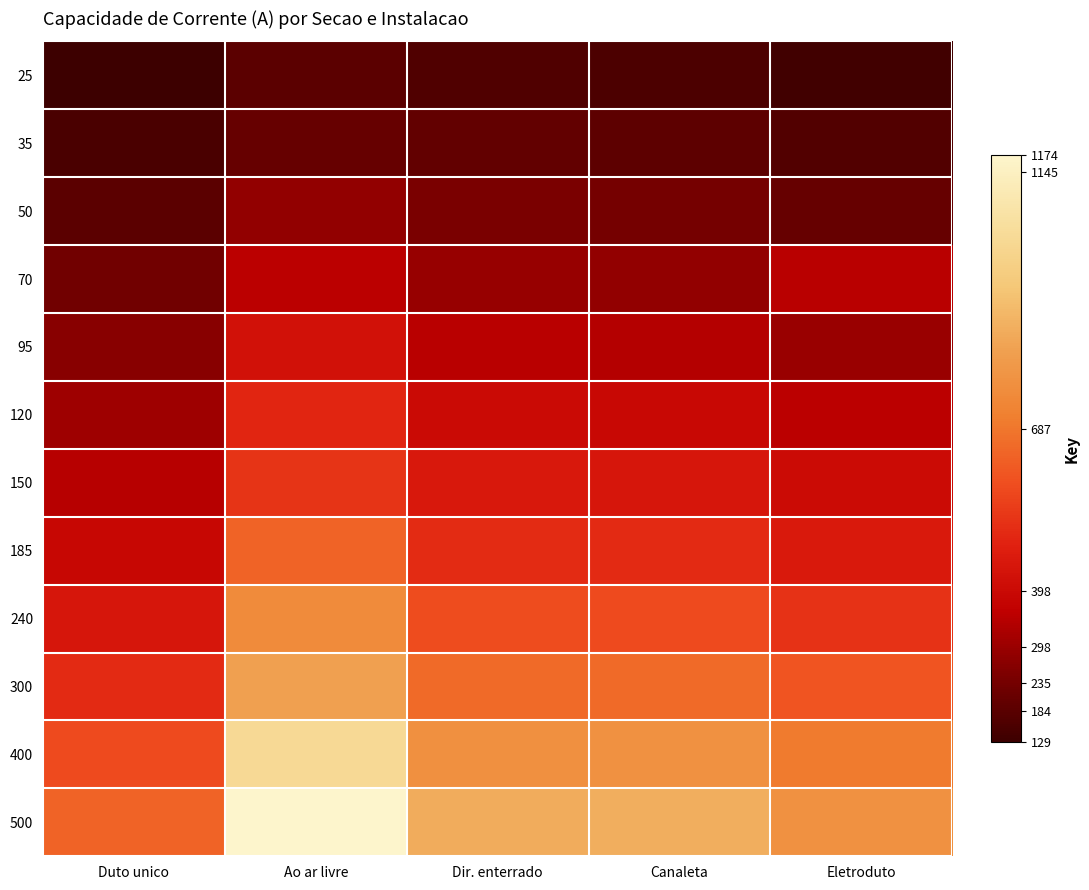

Which series changed the most between Dir. enterrado and Eletroduto?

500